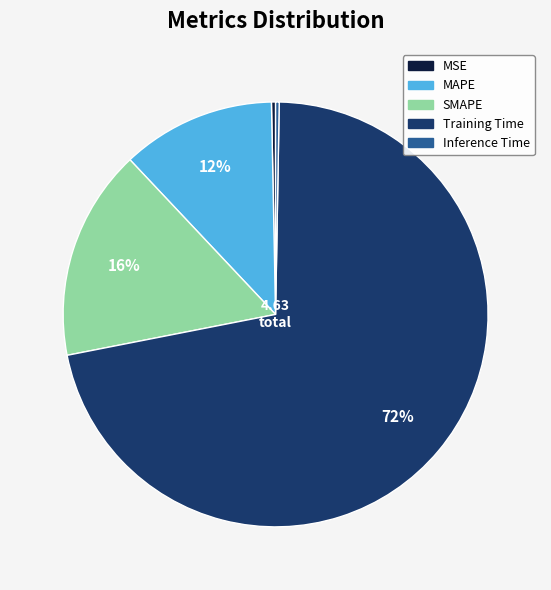

What is the largest slice in the pie chart?

Training Time